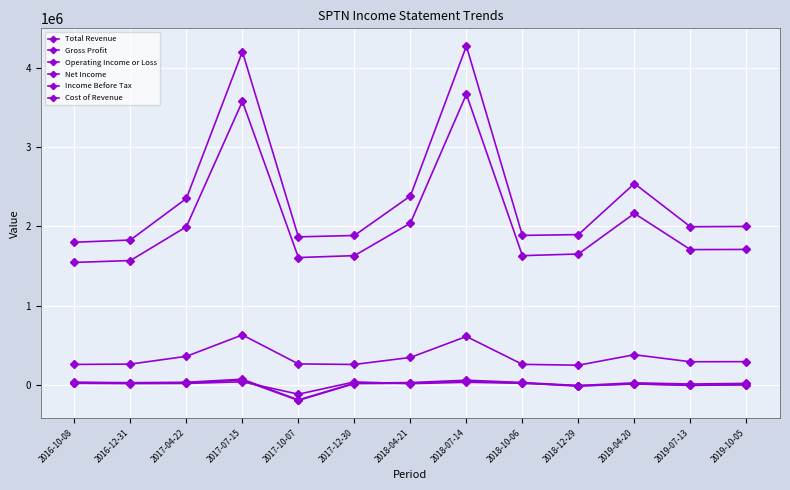

Reading left to right, what are all the values shown in this chart?

Total Revenue: 2016-10-08=1800100	2016-12-31=1828200	2017-04-22=2353700	2017-07-15=4209900	2017-10-07=1868400	2017-12-30=1885500	2018-04-21=2385100	2018-07-14=4281000	2018-10-06=1886700	2018-12-29=1896800	2019-04-20=2542400	2019-07-13=1995900	2019-10-05=1999800
Gross Profit: 2016-10-08=255300	2016-12-31=259300	2017-04-22=357400	2017-07-15=628400	2017-10-07=261700	2017-12-30=254800	2018-04-21=343200	2018-07-14=608800	2018-10-06=256100	2018-12-29=245400	2019-04-20=377800	2019-07-13=289000	2019-10-05=290400
Operating Income or Loss: 2016-10-08=29900	2016-12-31=24400	2017-04-22=29600	2017-07-15=68400	2017-10-07=-193900	2017-12-30=18400	2018-04-21=25800	2018-07-14=55500	2018-10-06=26800	2018-12-29=-11900	2019-04-20=22200	2019-07-13=7300	2019-10-05=15400
Net Income: 2016-10-08=16400	2016-12-31=12600	2017-04-22=14700	2017-07-15=35500	2017-10-07=-121400	2017-12-30=34000	2018-04-21=12100	2018-07-14=29500	2018-10-06=17100	2018-12-29=-13700	2019-04-20=7300	2019-07-13=-6600	2019-10-05=-300
Income Before Tax: 2016-10-08=25600	2016-12-31=20100	2017-04-22=22400	2017-07-15=55800	2017-10-07=-199900	2017-12-30=12500	2018-04-21=17200	2018-07-14=40300	2018-10-06=19900	2018-12-29=-19500	2019-04-20=10100	2019-07-13=-9700	2019-10-05=-2000
Cost of Revenue: 2016-10-08=1544800	2016-12-31=1568900	2017-04-22=1996300	2017-07-15=3581500	2017-10-07=1606700	2017-12-30=1630700	2018-04-21=2041900	2018-07-14=3672200	2018-10-06=1630600	2018-12-29=1651400	2019-04-20=2164600	2019-07-13=1706900	2019-10-05=1709400